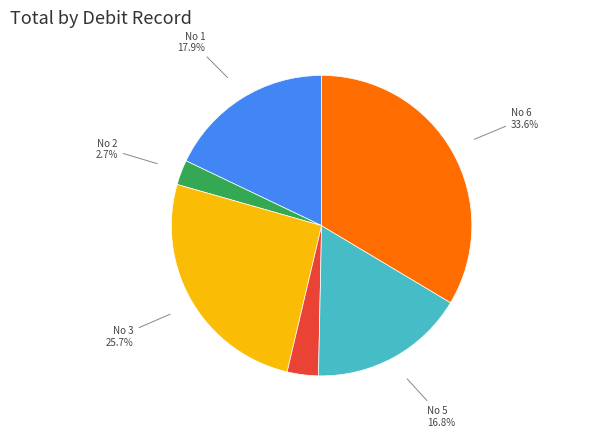

Does any single category account for the majority?

No